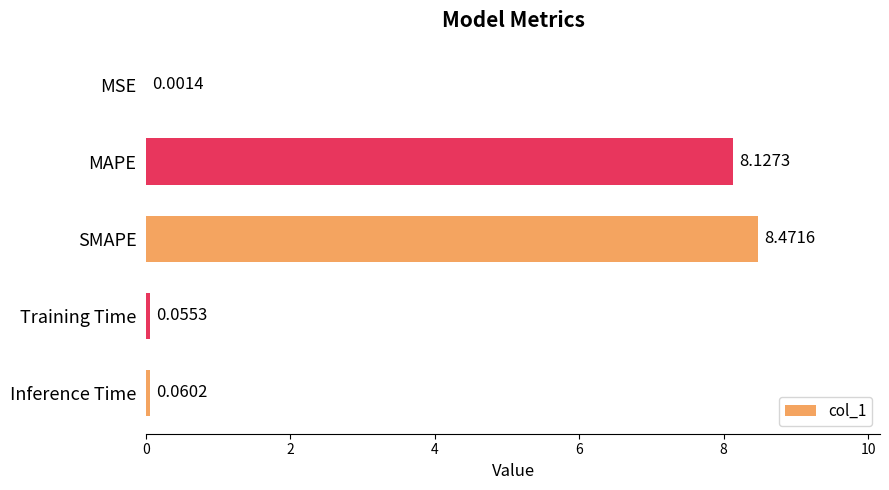

Where is the data nearest to the value 4?

Inference Time